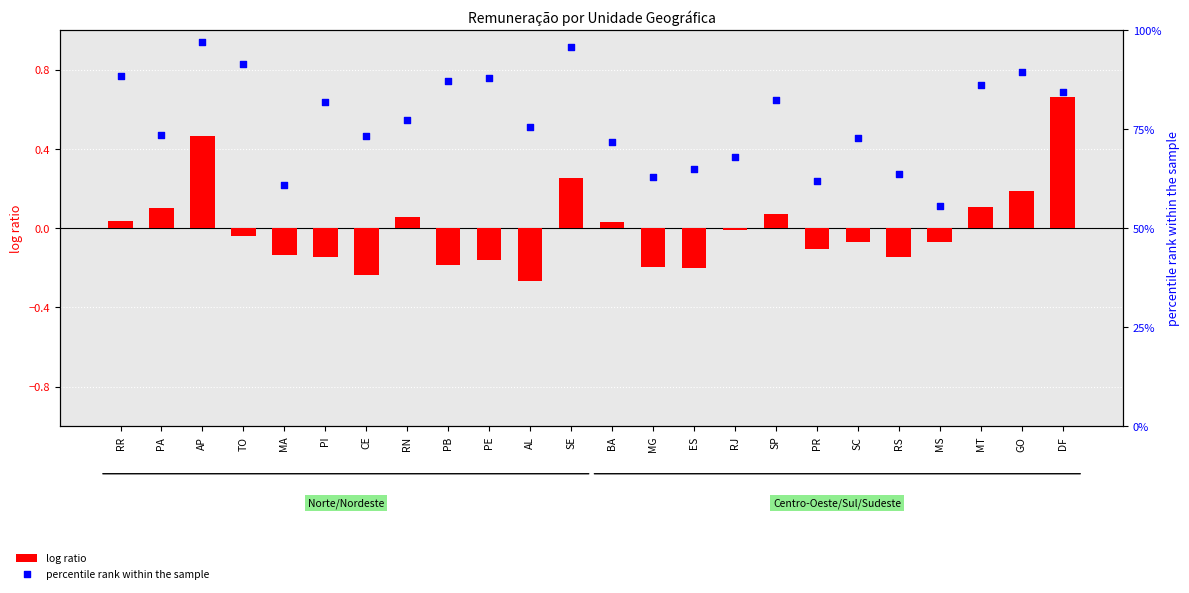

Which series contains the lowest Y value?

log ratio